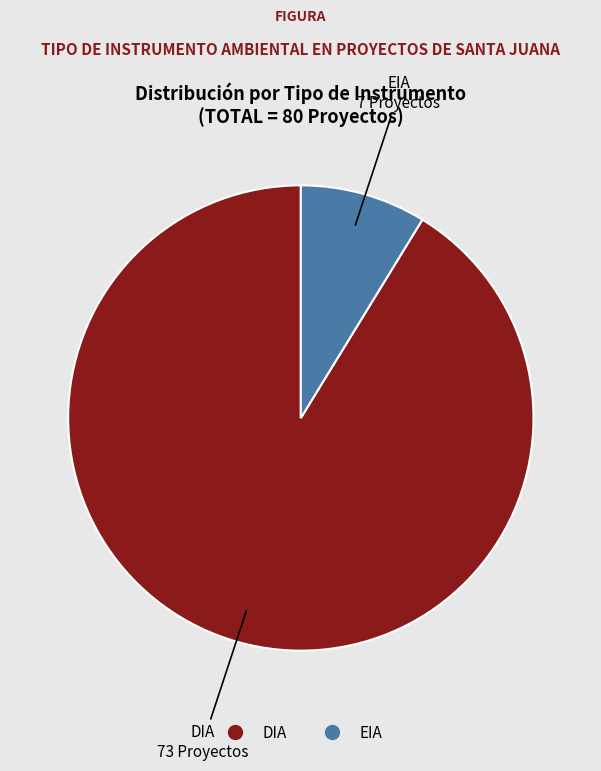

Is there any slice that represents more than half of the pie?

Yes